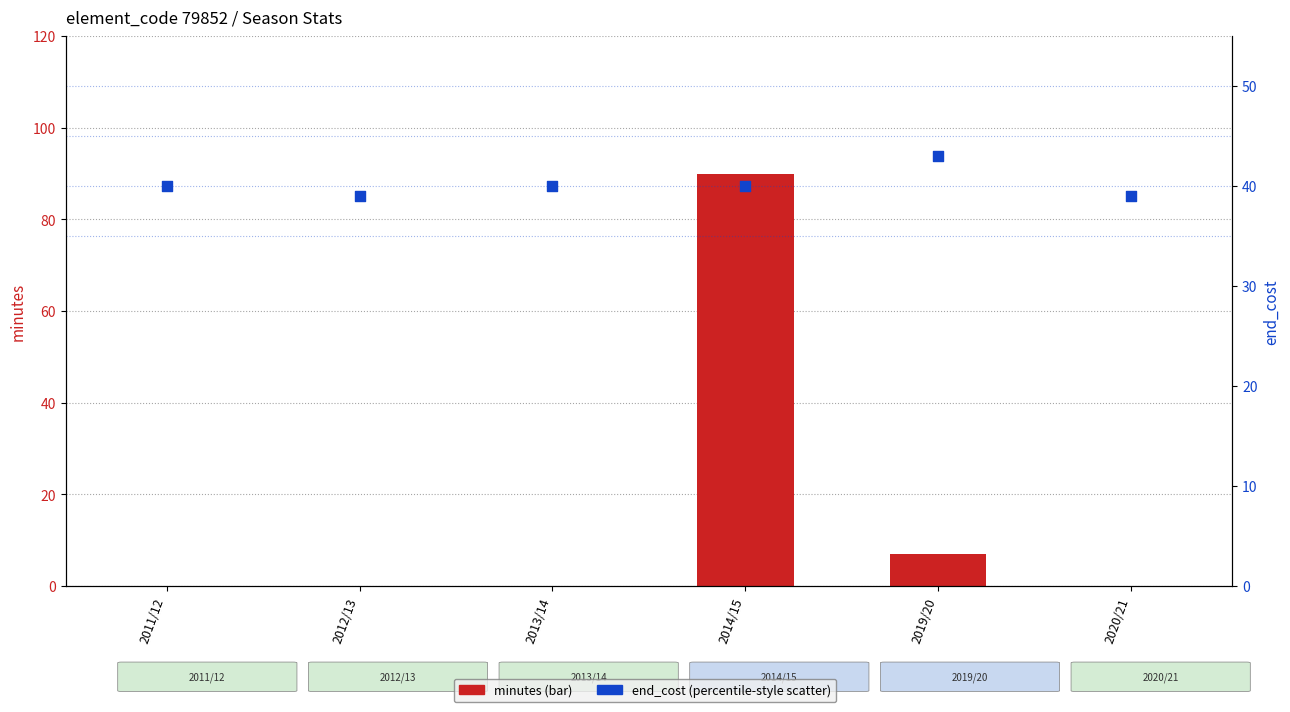

What is the total value across all series at 2020/21?

39